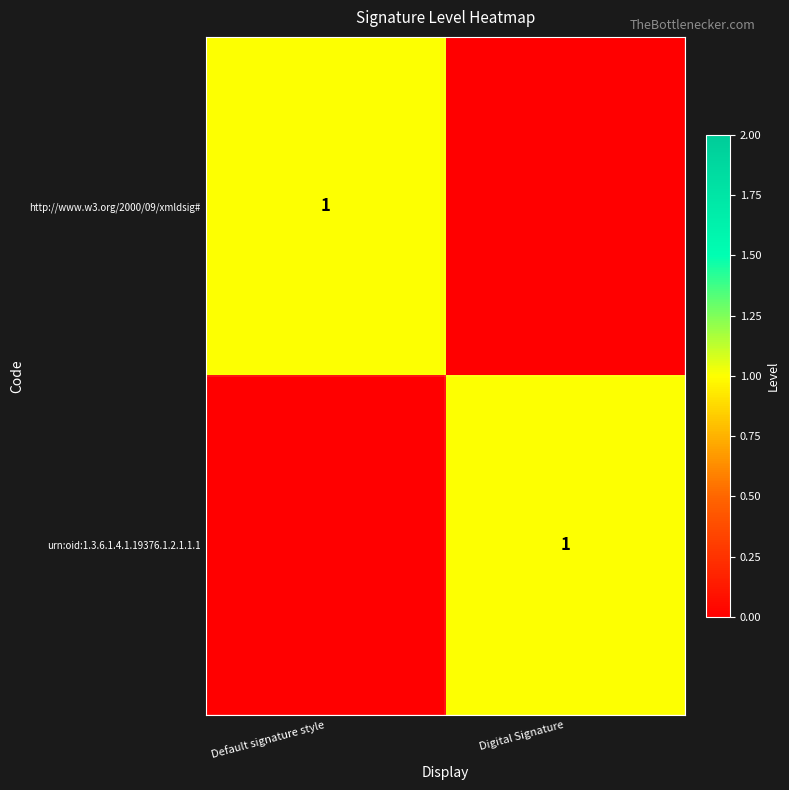

The http://www.w3.org/2000/09/xmldsig# series shows 1 at Default signature style. True or false?

True